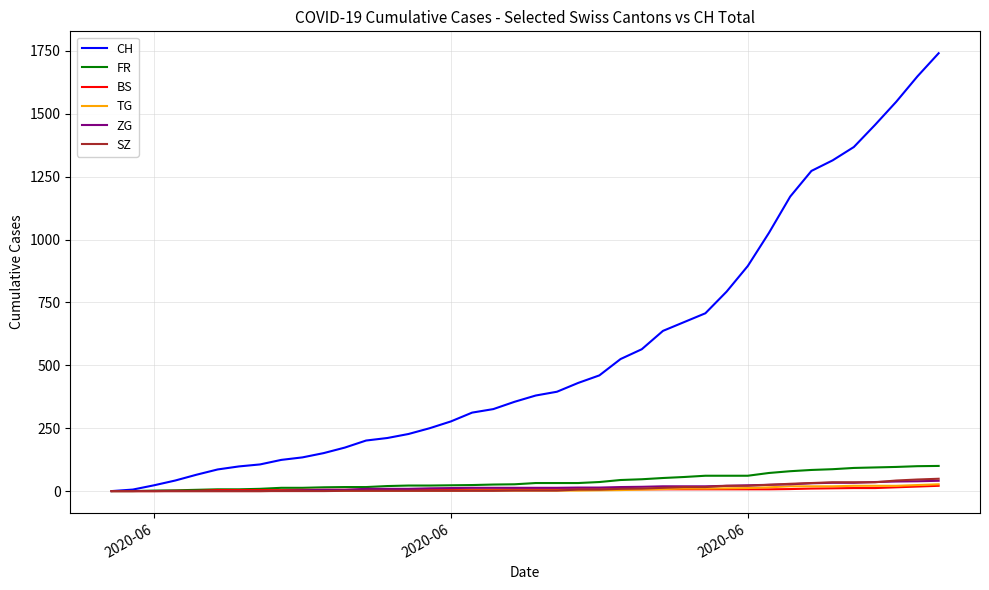

What is the greatest value displayed?

1741